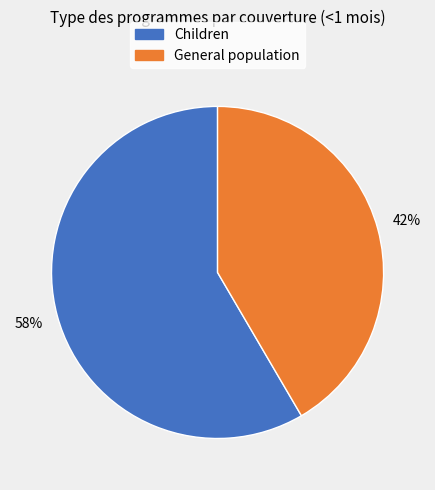

Does any single category account for the majority?

Yes